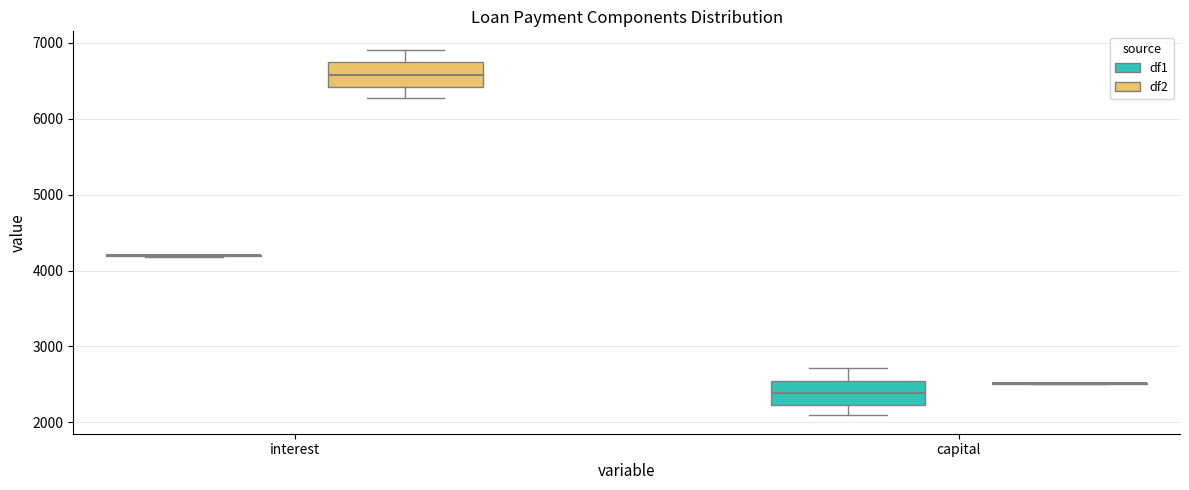

Reading left to right, read every box against the y-axis: the position of its median line, the range the box covers, and the ends of its whiskers. The values are not printed on the chart, so give them approximately, as read against the axis.

interest (df1): box collapsed to a line at 4200, whiskers 4200 to 4200
interest (df2): median 6600, box 6400 to 6700, whiskers 6300 to 6900
capital (df1): median 2400, box 2200 to 2500, whiskers 2100 to 2700
capital (df2): box collapsed to a line at 2500, whiskers 2500 to 2500